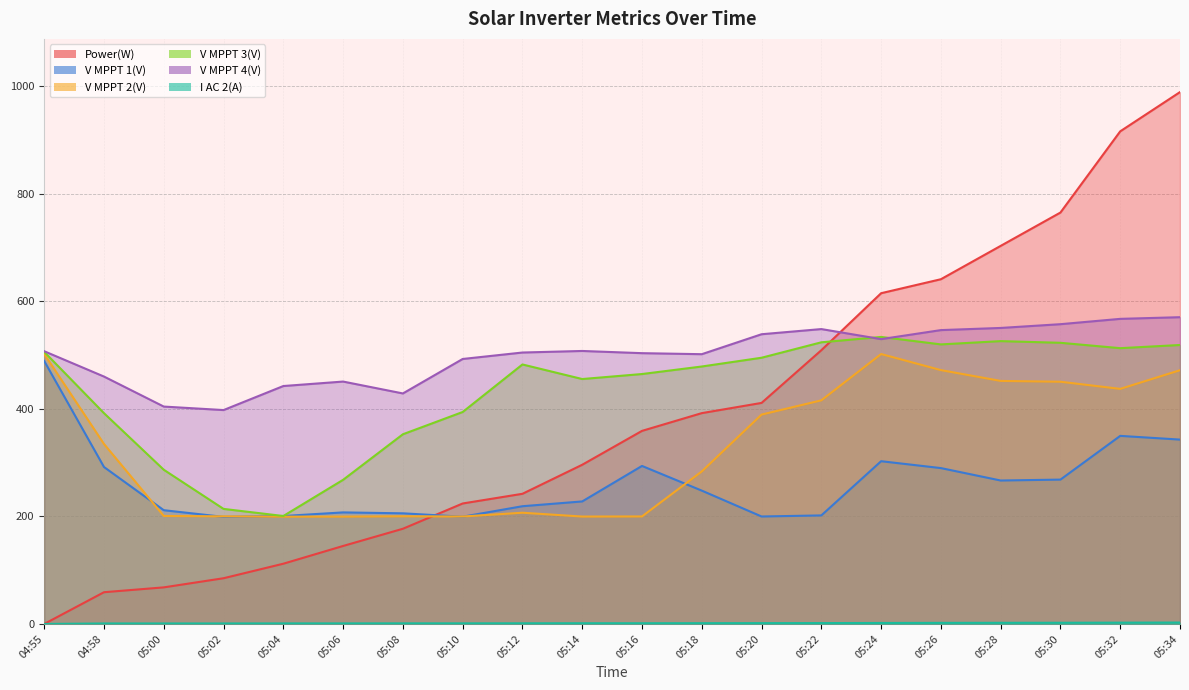

Is it true that V MPPT 1(V) equals 266.7 at 05:28?

True